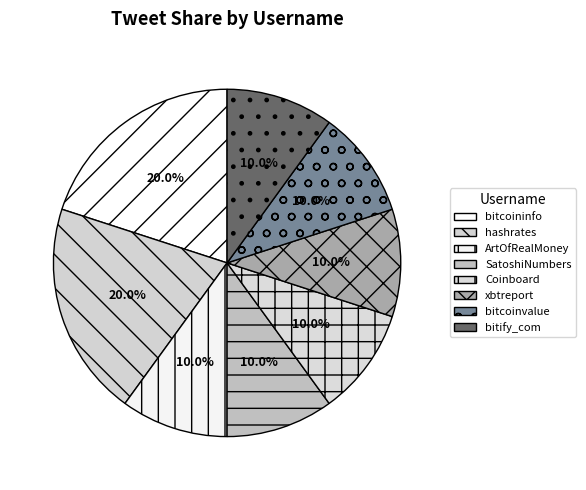

What is the total percentage of SatoshiNumbers and ArtOfRealMoney?

20.0%